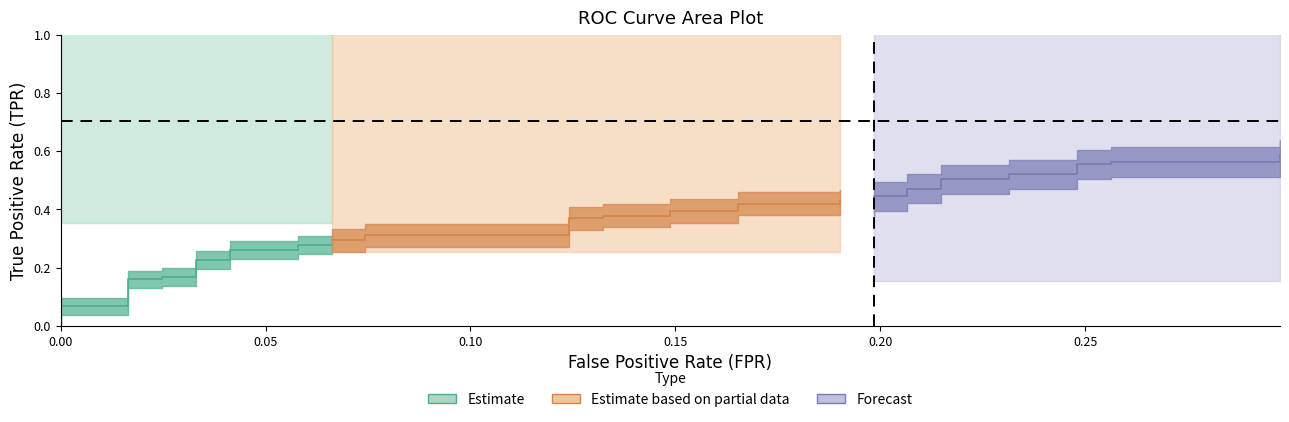

Is it true that fpr equals 0.1 at 11?

False